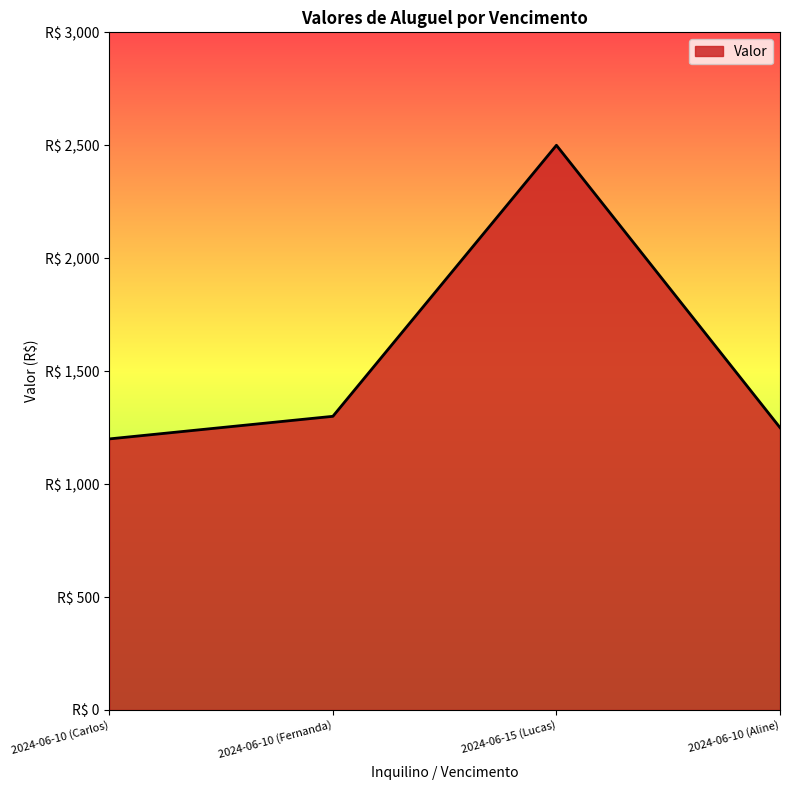

What position from the left is 2024-06-15 (Lucas)?

3